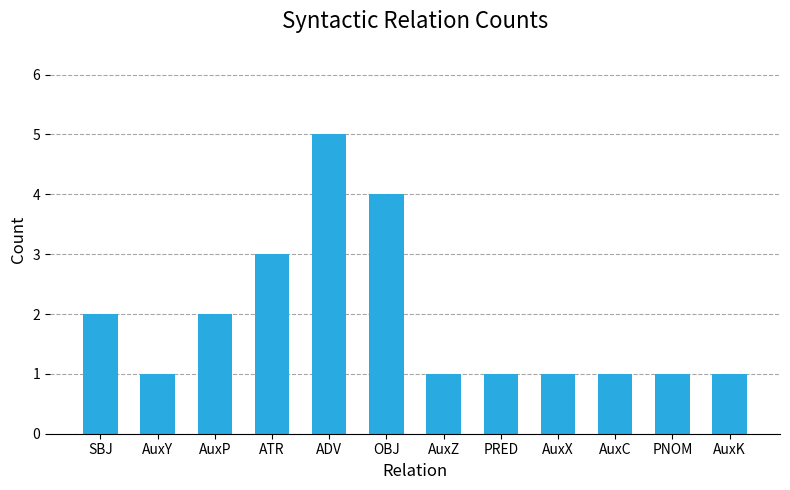

The value at SBJ is 3. True or false?

False